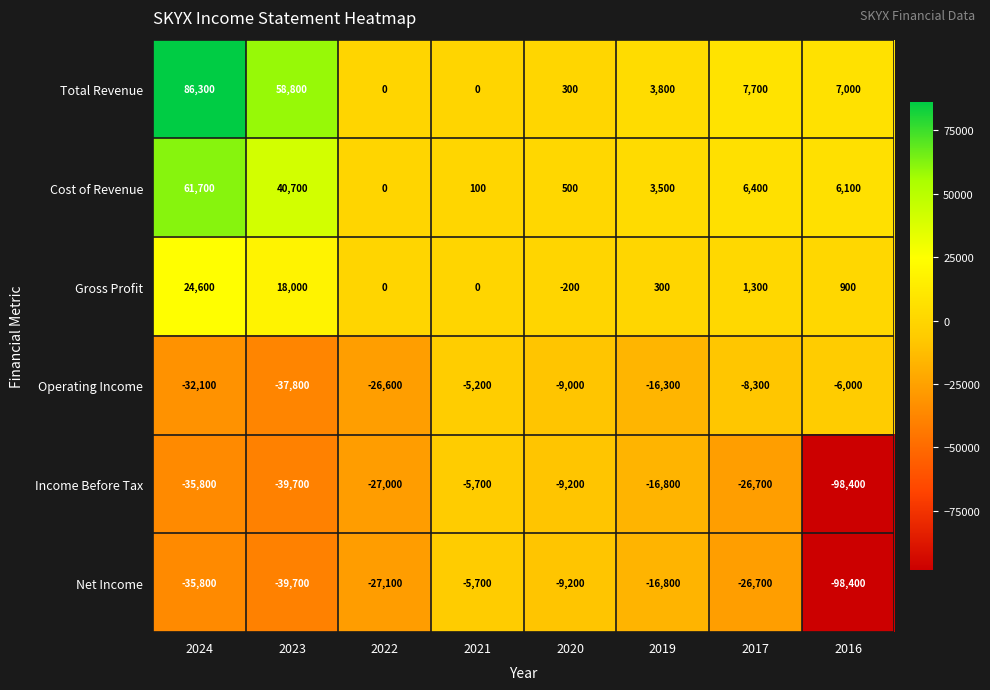

How many data points in Income Before Tax are above -26700?

3